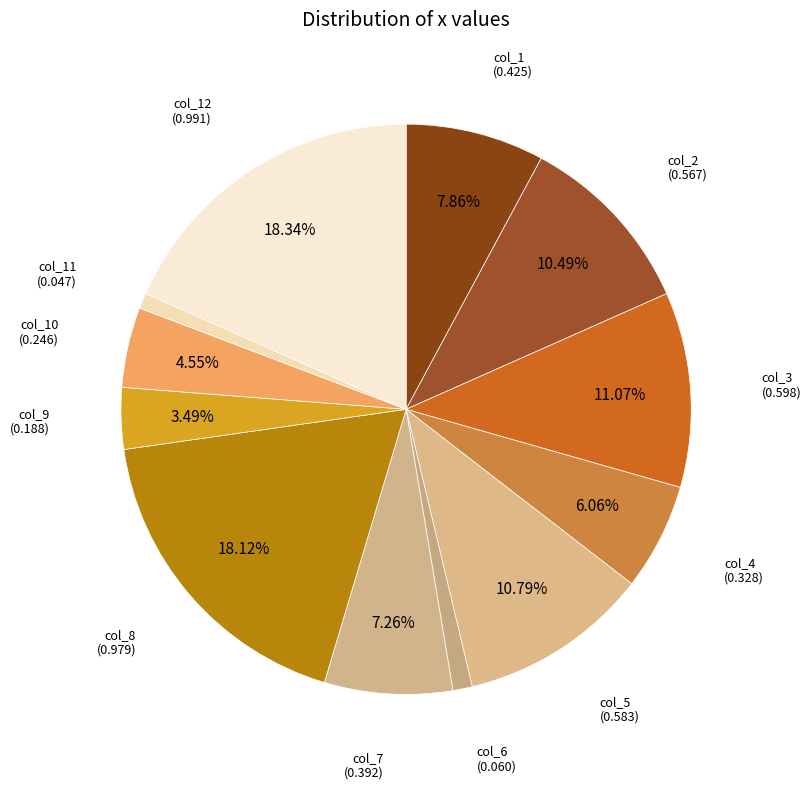

Count the number of slices in the pie.

12